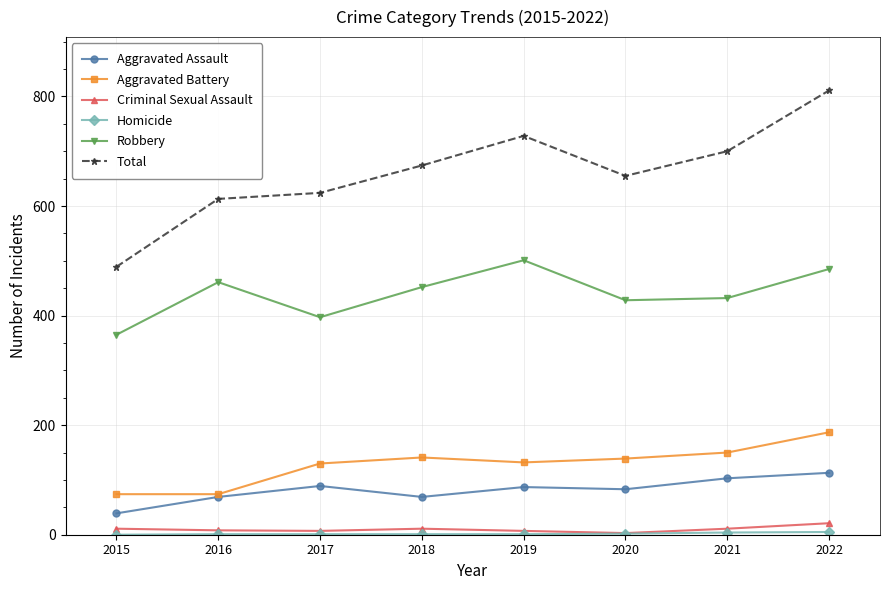

True or false: Total and Robbery intersect in this chart.

False